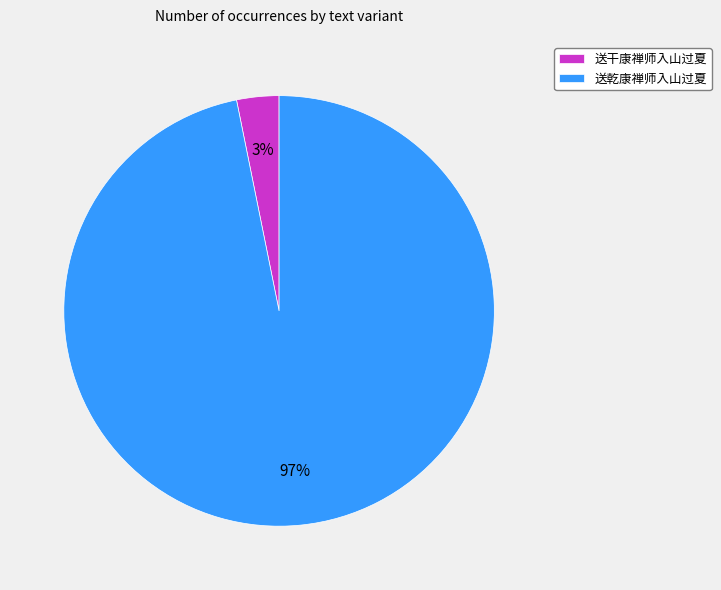

Is the sum of 送干康禅师入山过夏 and 送乾康禅师入山过夏 greater than half?

Yes